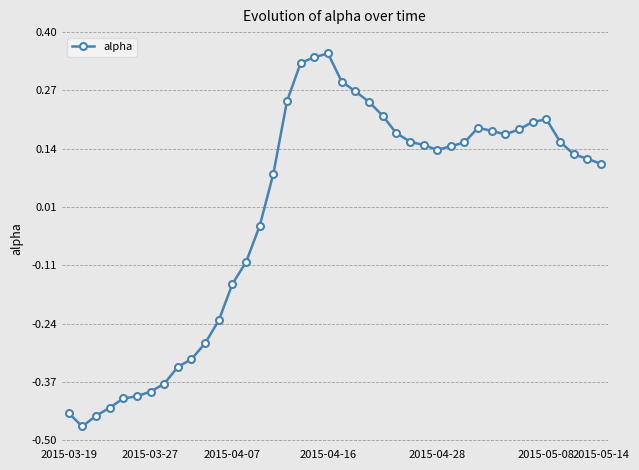

True or false: the data has more than 2 interior local peaks.

True